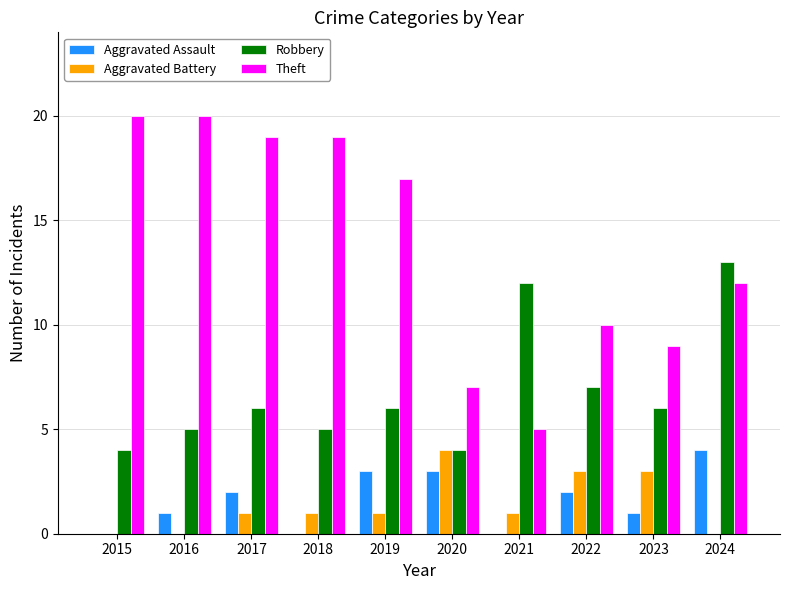

What is the approximate value of Aggravated Assault at 2022?

2